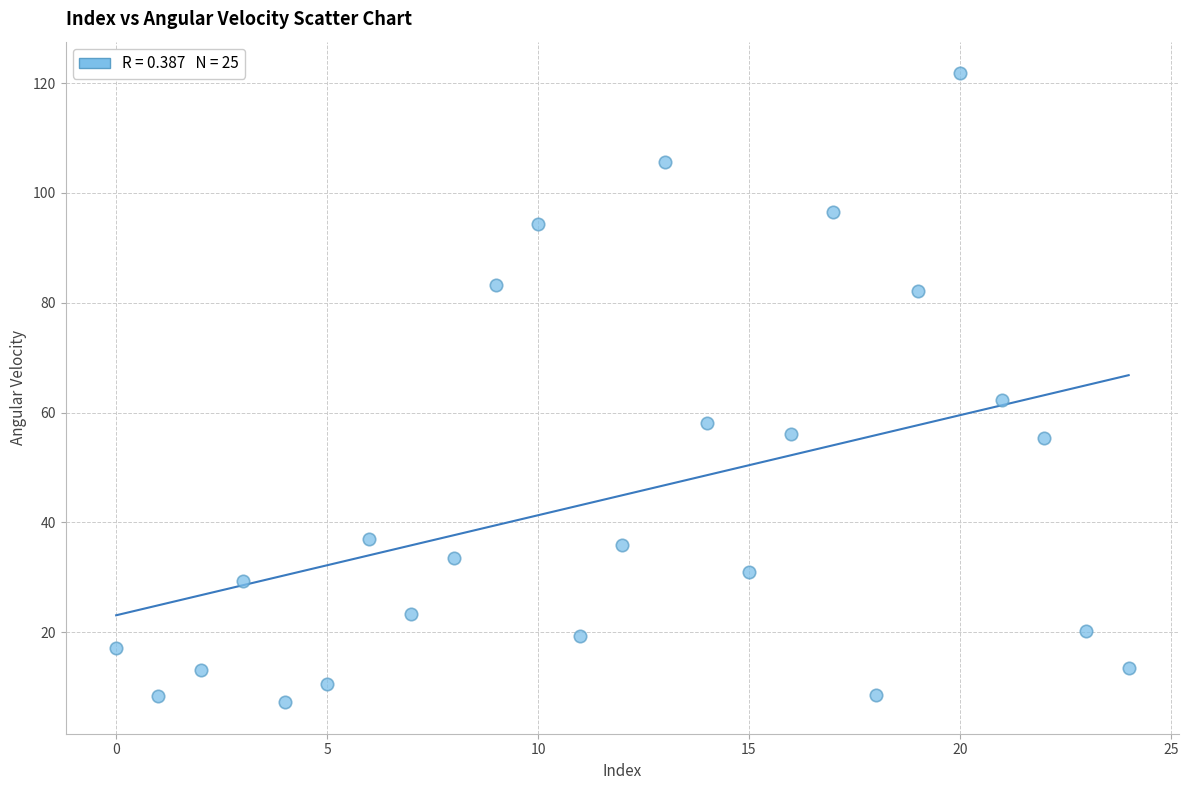

What Y value in the scatter plot is closest to 64?

62.4